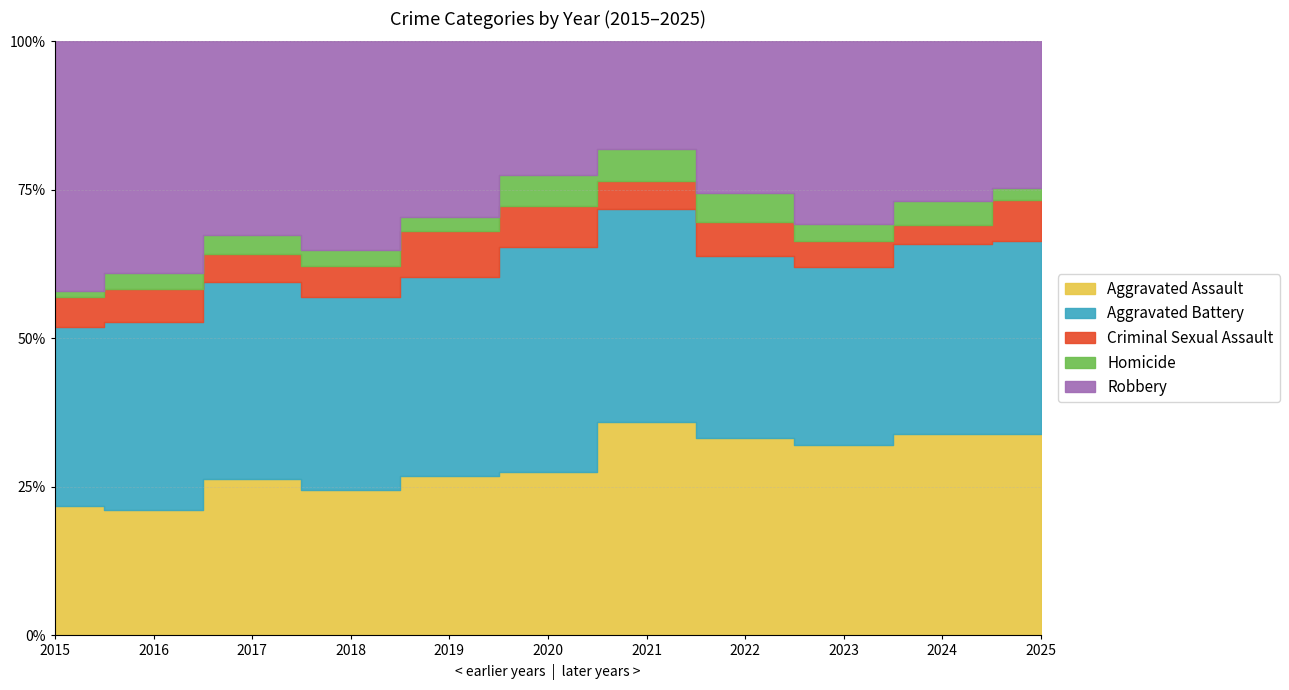

Reading right to left, transcribe all the data shown in this chart.

Aggravated Assault: 167	186	175	180	182	135	150	143	173	137	123
Aggravated Battery: 160	175	163	166	181	187	187	189	218	206	171
Criminal Sexual Assault: 34	18	24	31	24	34	43	31	31	37	28
Homicide: 10	22	15	27	27	25	13	15	22	17	6
Robbery: 122	147	168	138	92	111	165	205	214	254	238